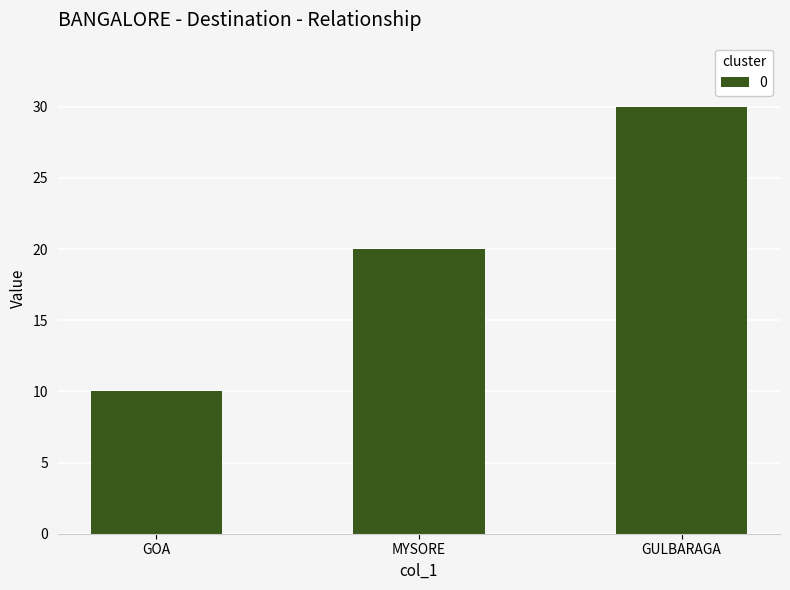

What is the difference between the maximum and minimum values?

20